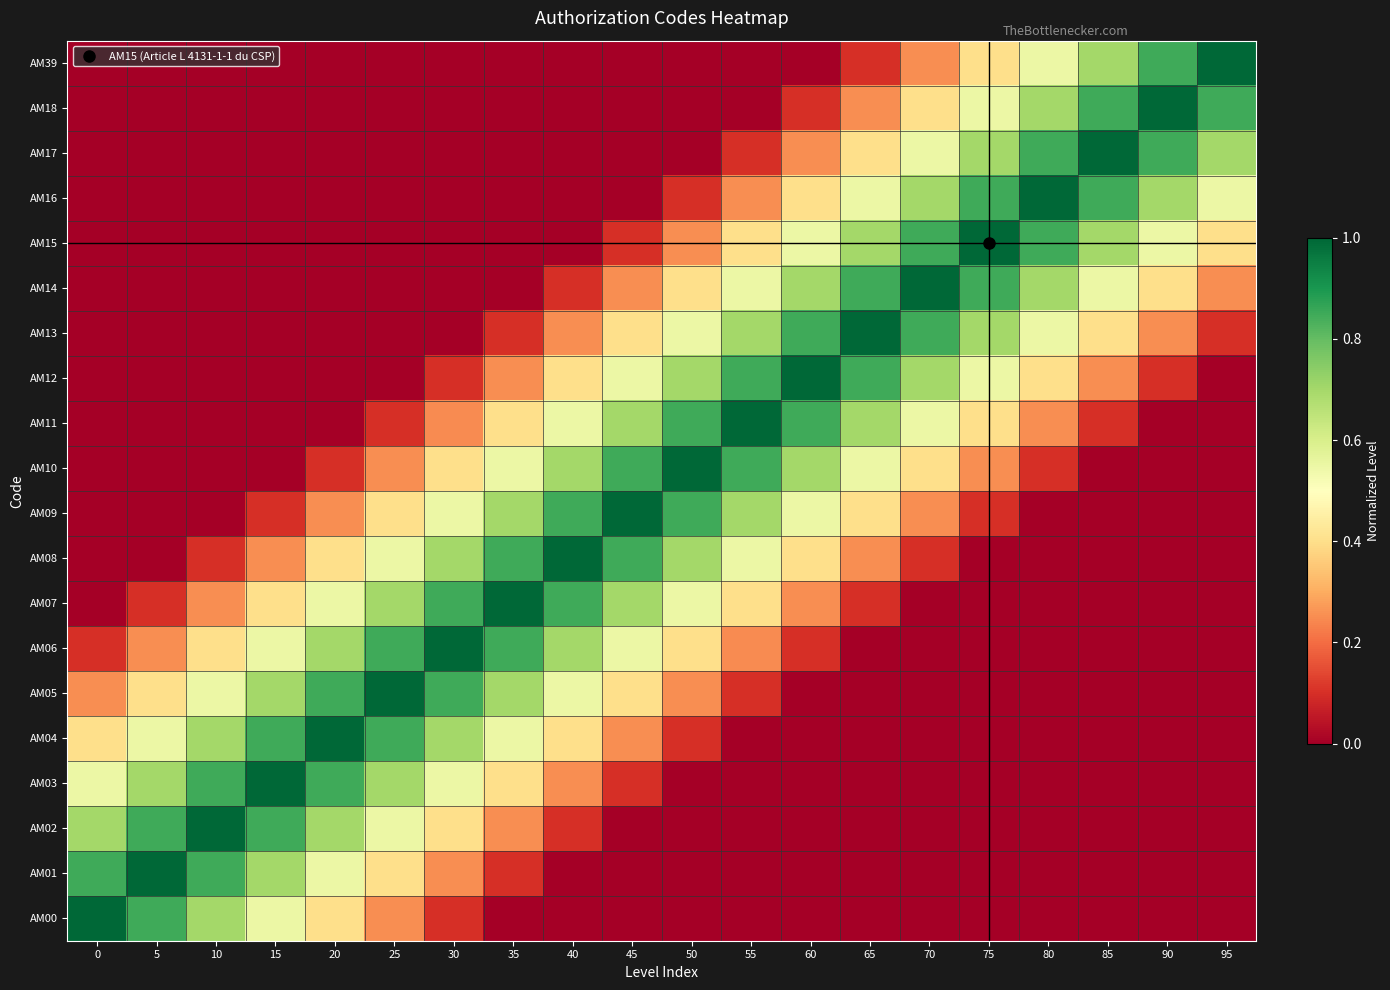

Count the number of data series in this chart.

20